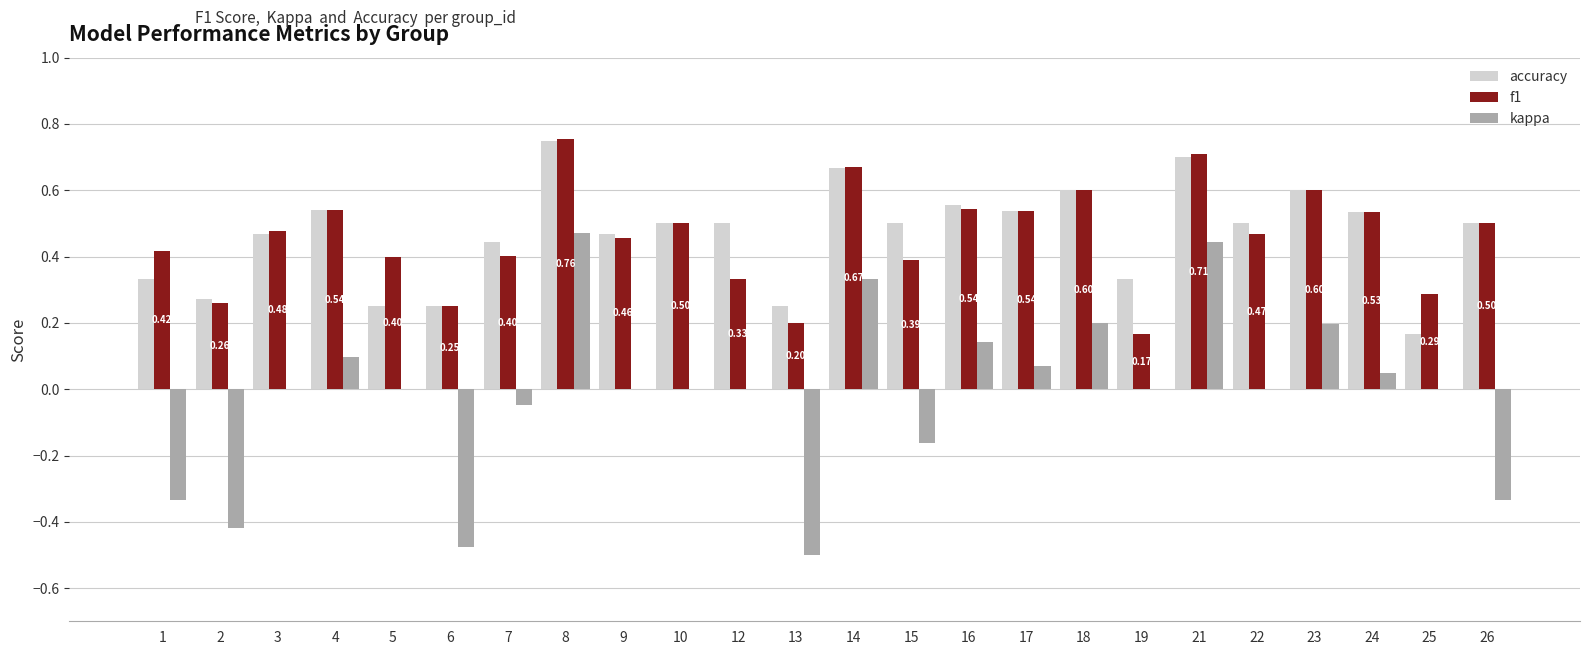

What is the sum of all f1 values?

11.0